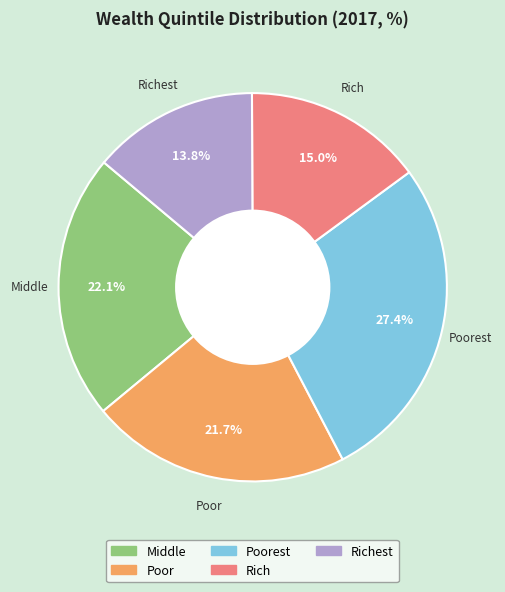

Is there a majority slice in this chart?

No